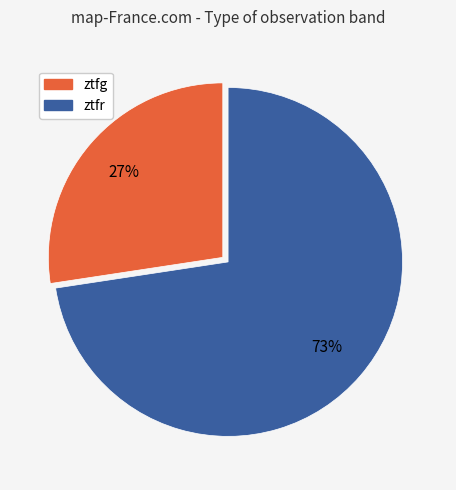

What percentage is the ztfg slice, to the nearest percent?

27%